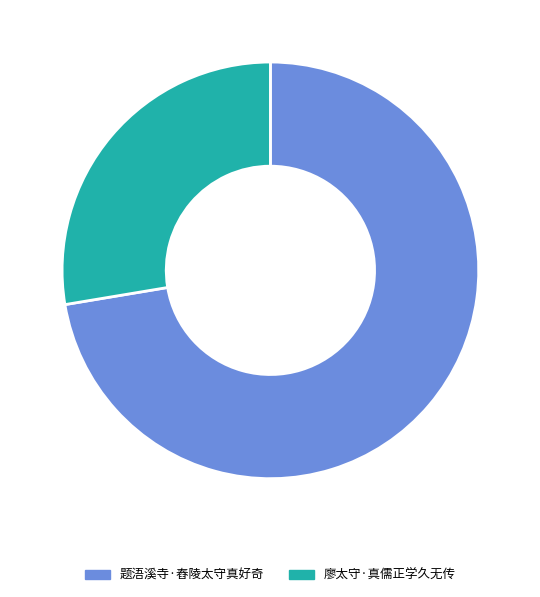

What is the largest slice in the pie chart?

题浯溪寺·舂陵太守真好奇